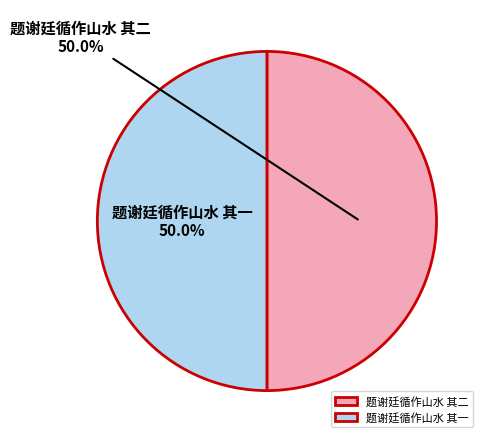

What is the ratio of the value at 题谢廷循作山水 其二 to the value at 题谢廷循作山水 其一?

1.0